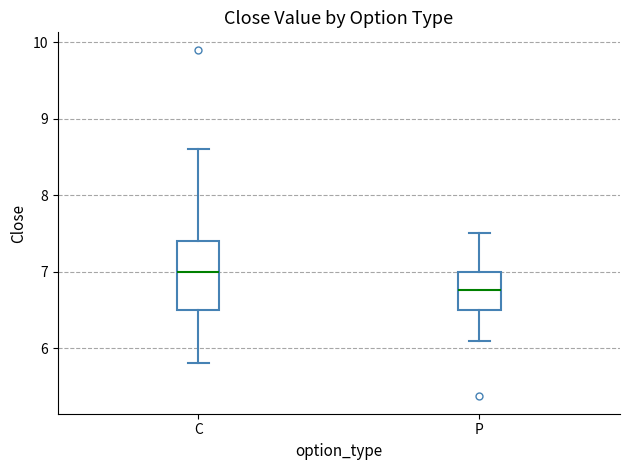

Which box's median line is the highest?

C